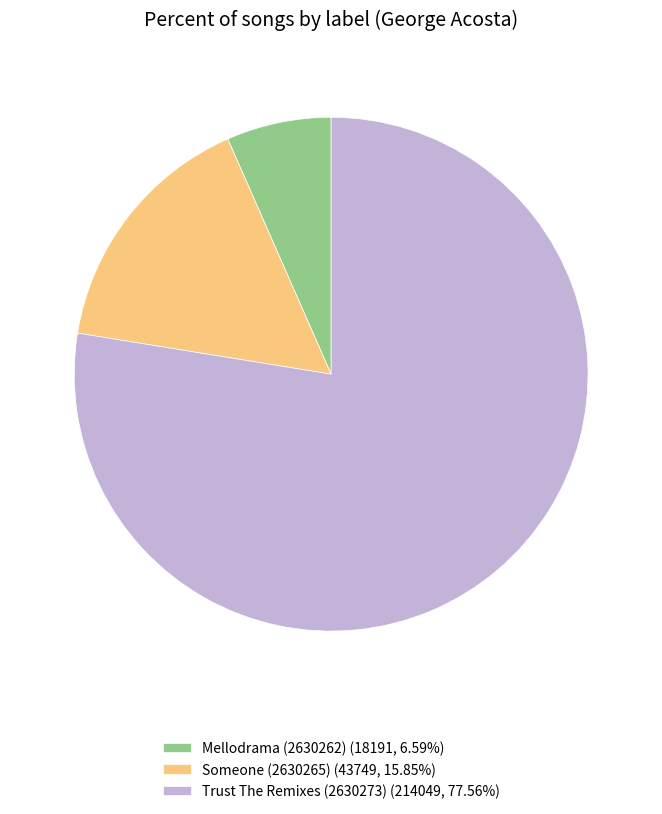

Rank the categories by value from highest to lowest.

Trust The Remixes (2630273), Someone (2630265), Mellodrama (2630262)